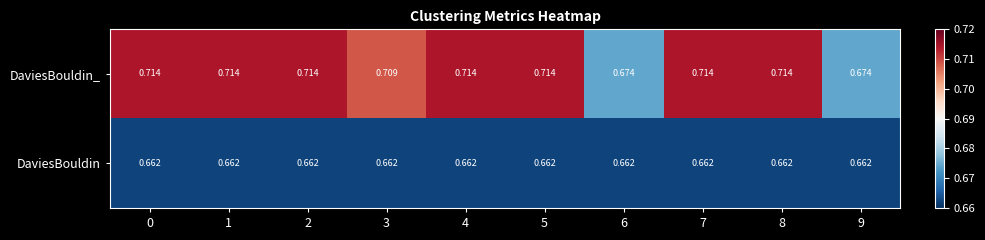

Which series has the largest range (max minus min)?

DaviesBouldin_